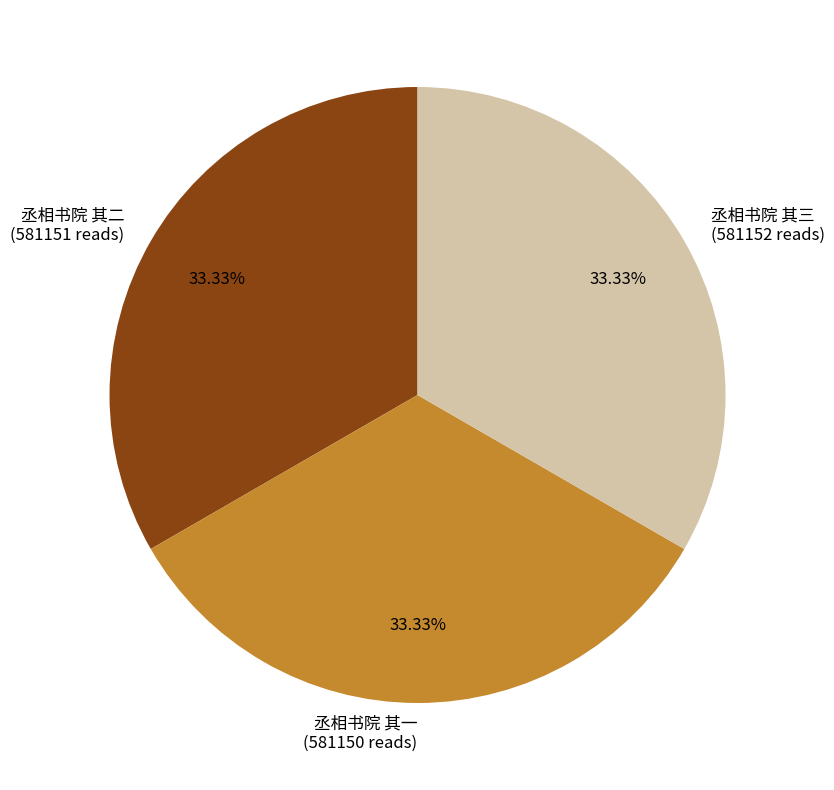

Is there any slice that represents more than half of the pie?

No